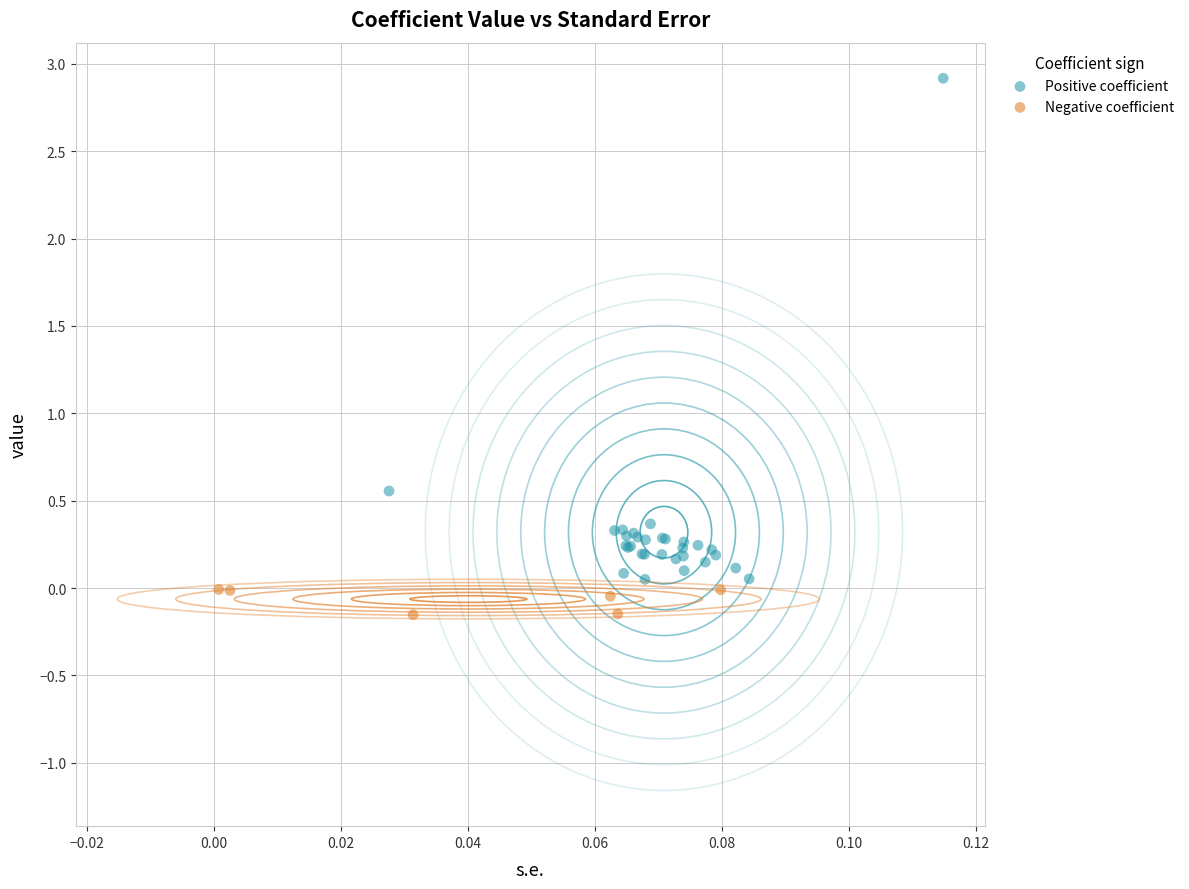

Which series contains the highest Y value?

Positive coefficient